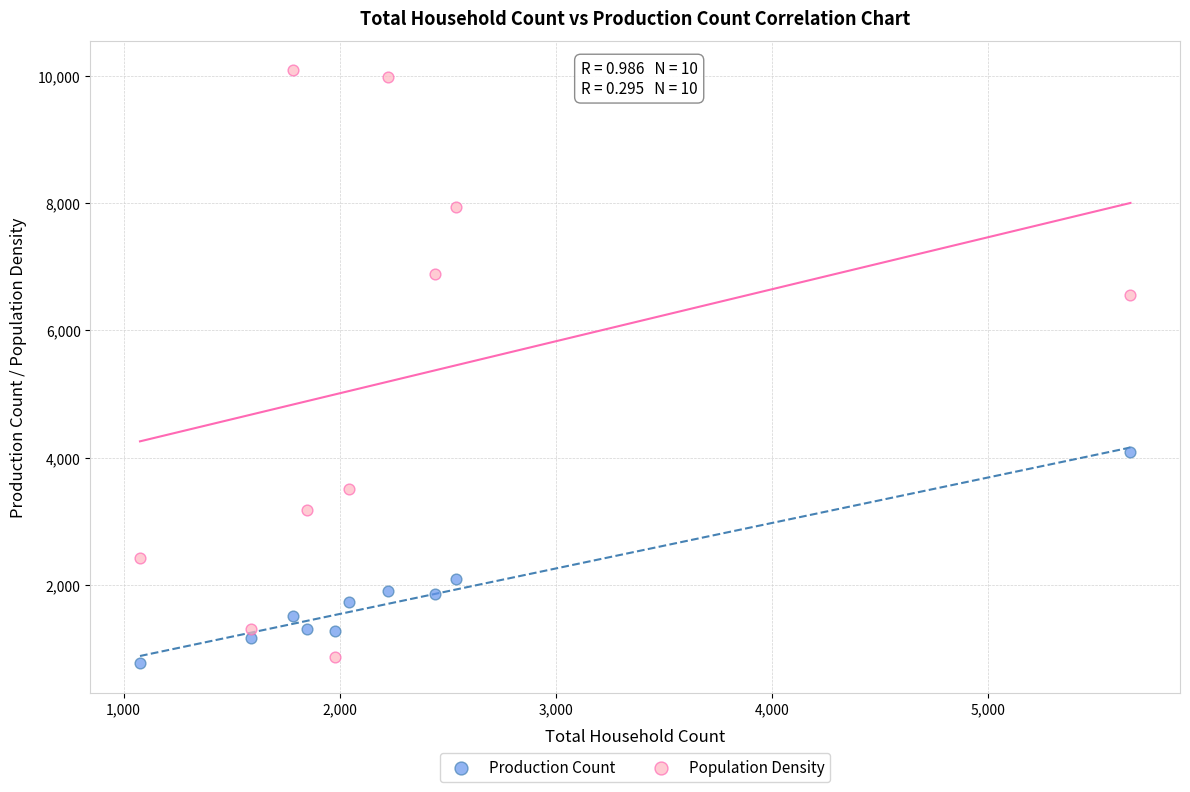

In the Population Density series, what Y value is closest to 5470?

6553.6